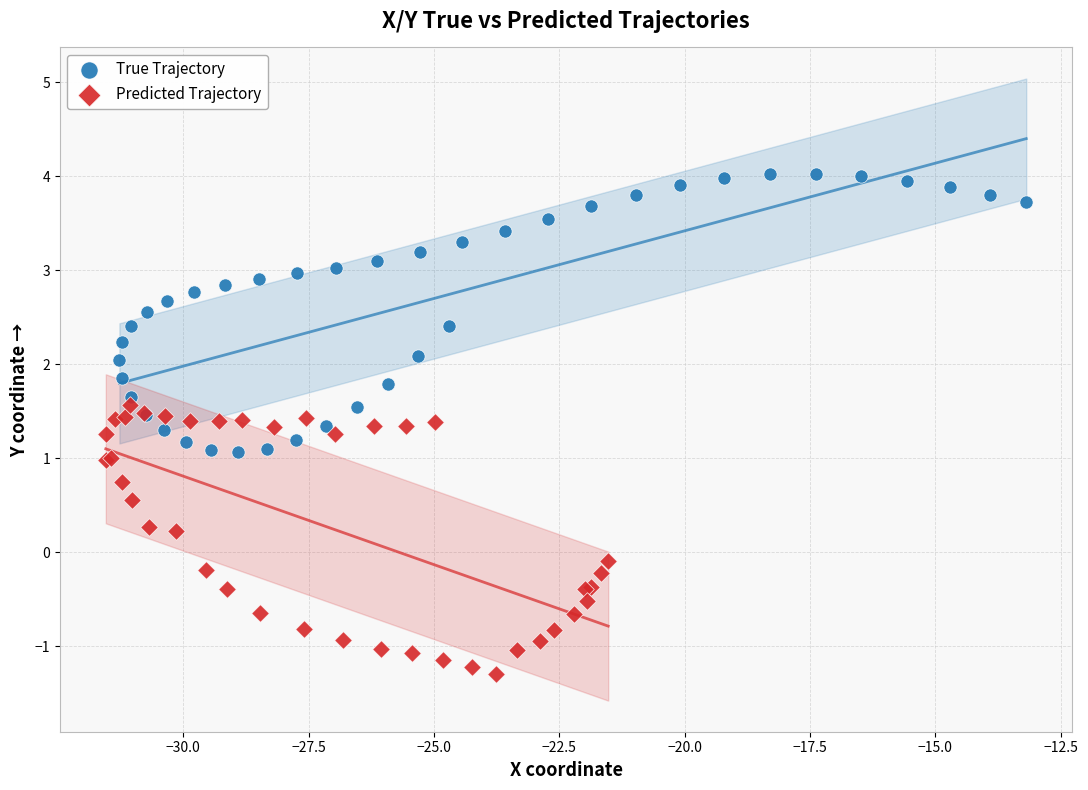

What are all the series names shown in the legend?

True Trajectory, Predicted Trajectory